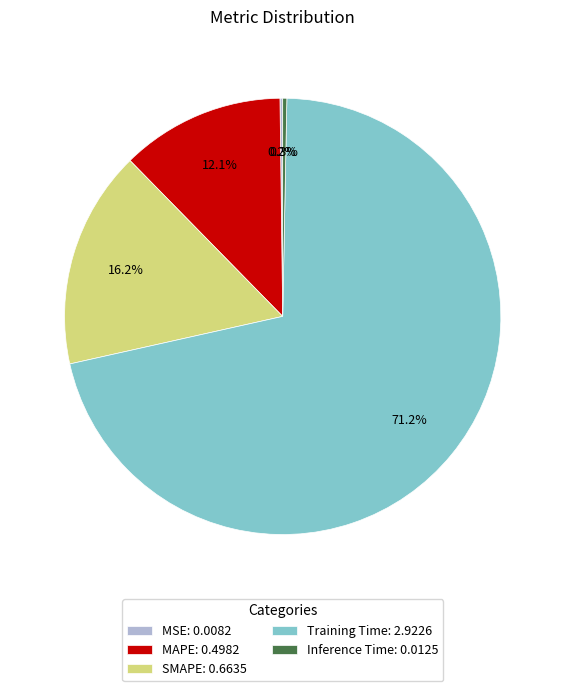

Which has a higher value, MAPE: 0.4982 or Inference Time: 0.0125?

MAPE: 0.4982